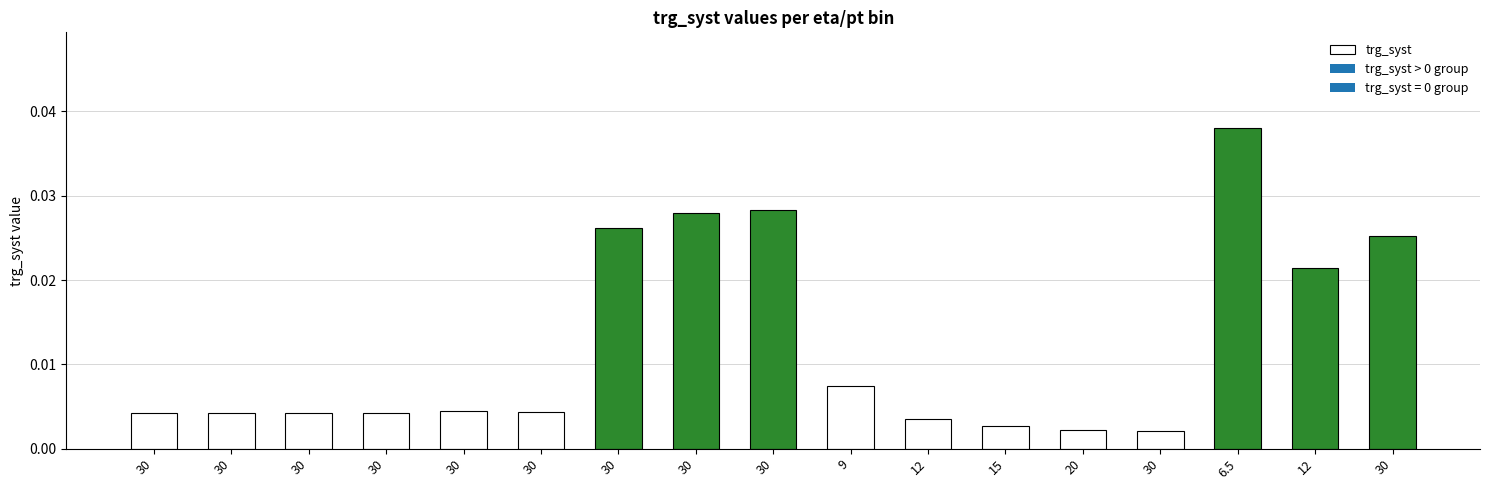

Count the number of data series in this chart.

1